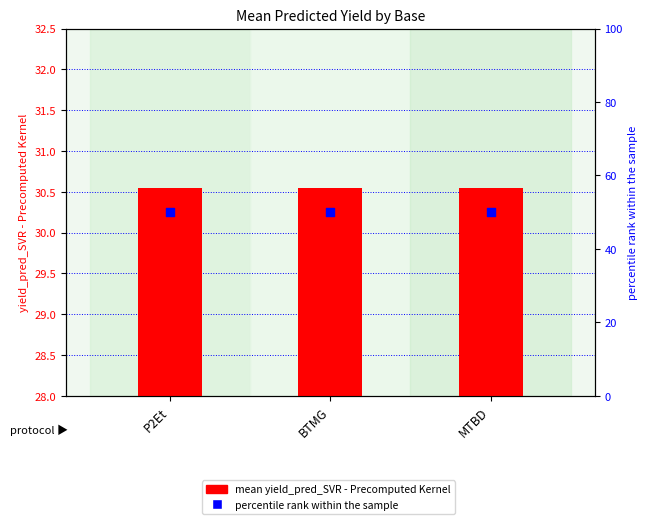

Which series has the largest total across all categories?

percentile rank within the sample